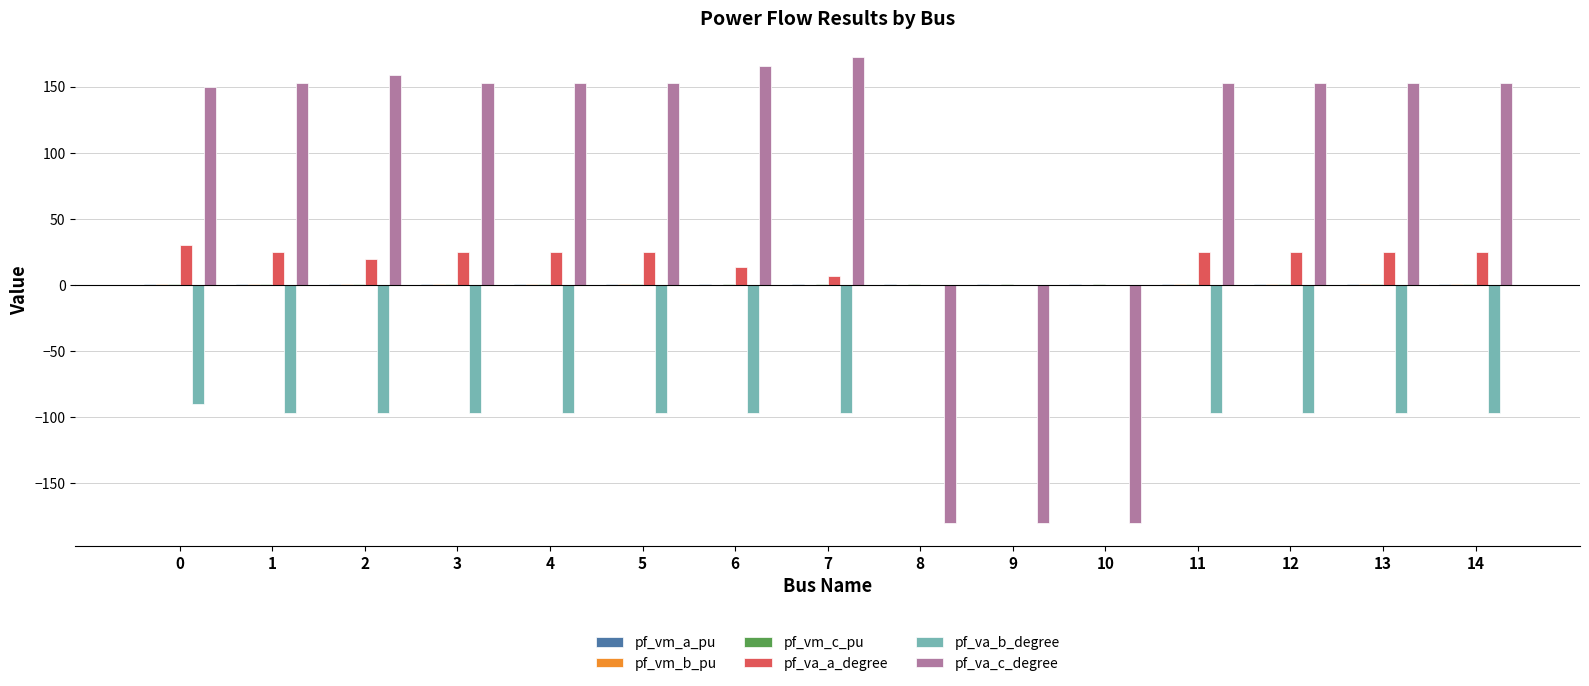

Are the bars grouped side by side (vs. stacked)?

Yes